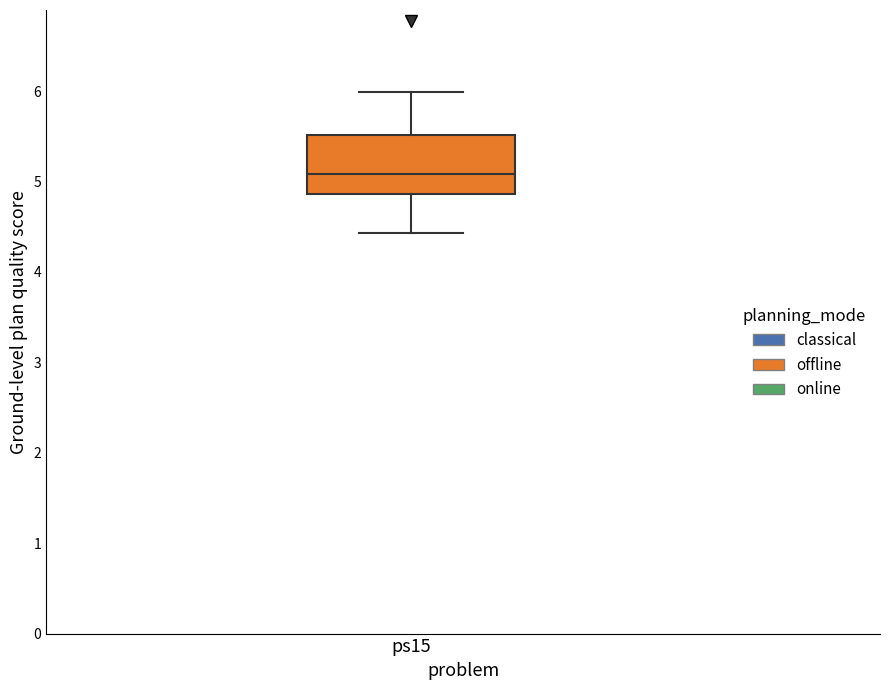

Transcribe this box plot: give where the median line is, the range the box spans, and where the two whiskers end, as read against the y-axis. The values are not printed on the chart, so give them approximately, as read against the axis.

median 5.1, box 4.9 to 5.5, whiskers 4.4 to 6.0